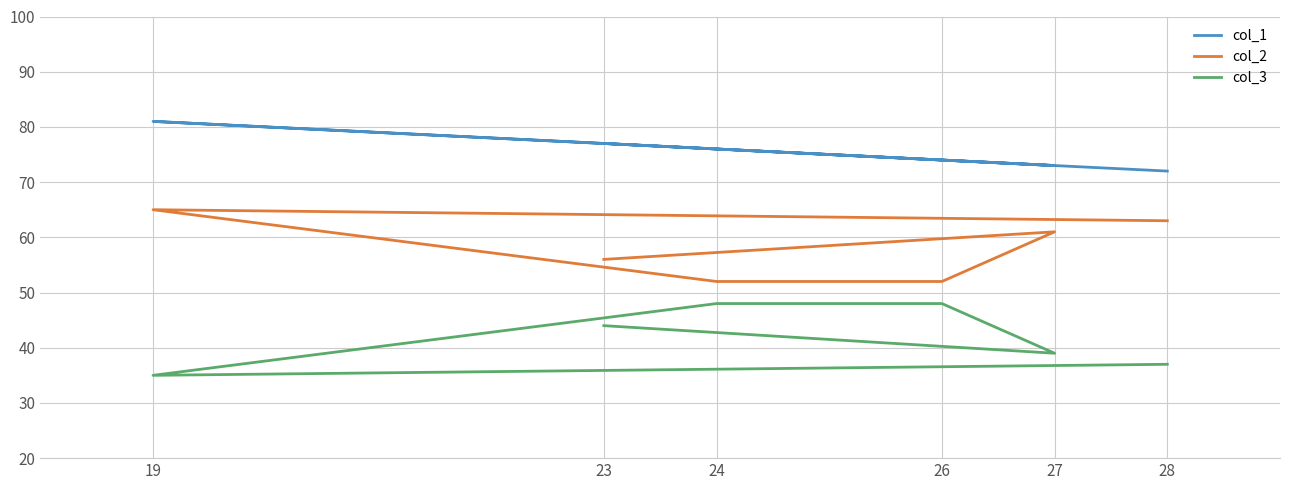

What is the label of the 5th point from the left?

27